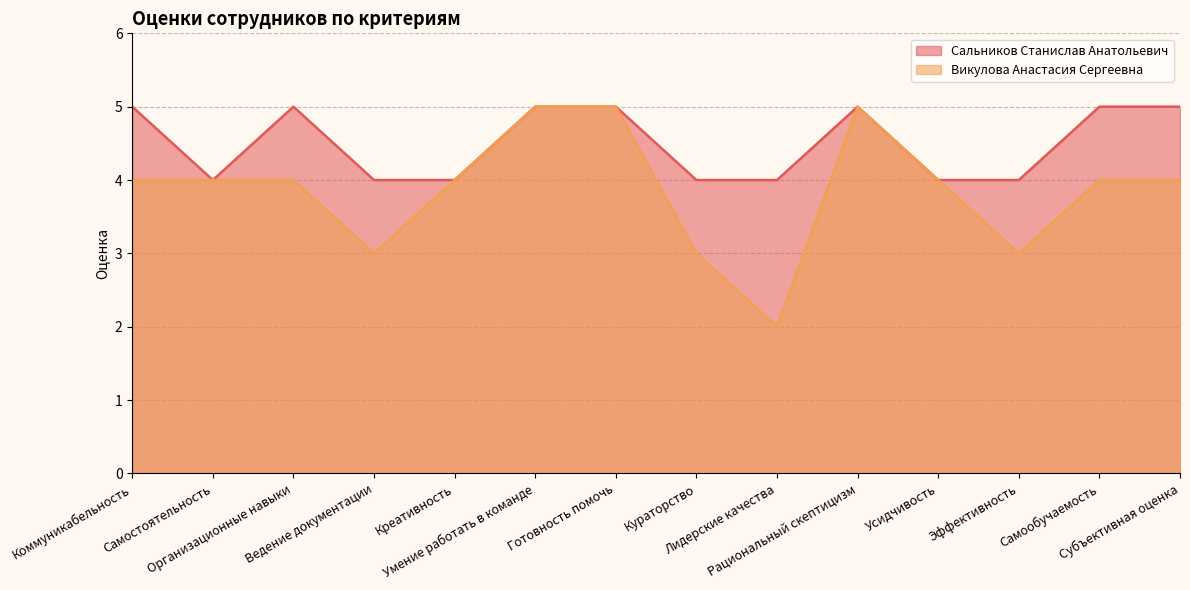

At which category does the chart reach its minimum across all series?

Лидерские качества